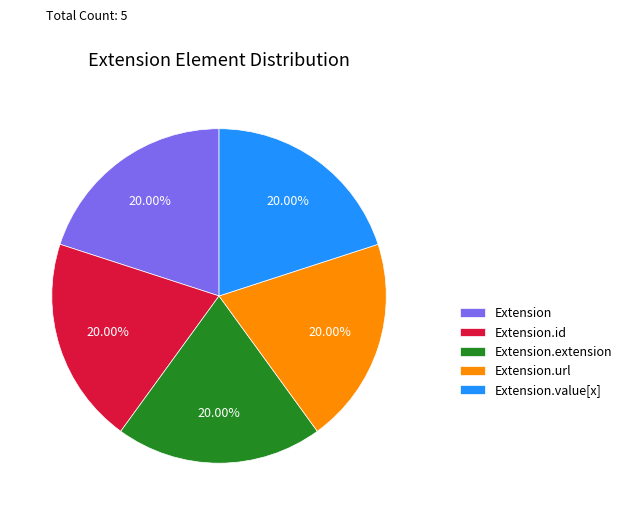

What percentage do Extension.extension and Extension.url together represent?

40.0%